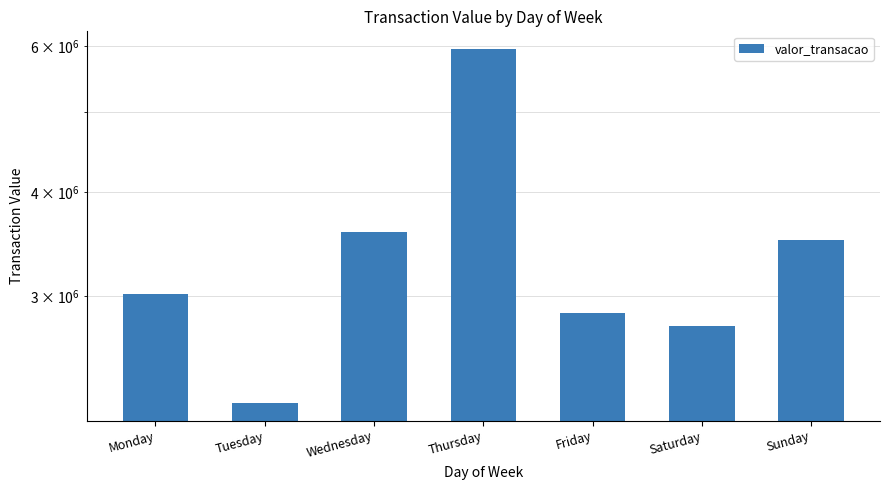

Reading right to left, what are all the values shown in this chart?

Sunday=3502434.8	Saturday=2765548.5	Friday=2868188.6	Thursday=5948928.1	Wednesday=3589289.4	Tuesday=2232586.0	Monday=3018450.2